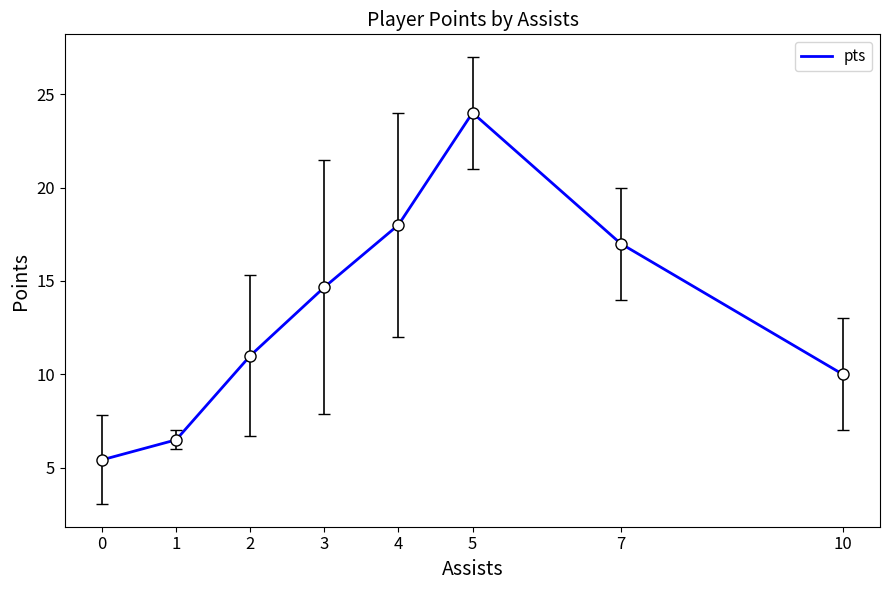

Reading right to left, what are all the values shown in this chart?

10=10.0	7=17.0	5=24.0	4=18.0	3=14.7	2=11.0	1=6.5	0=5.4